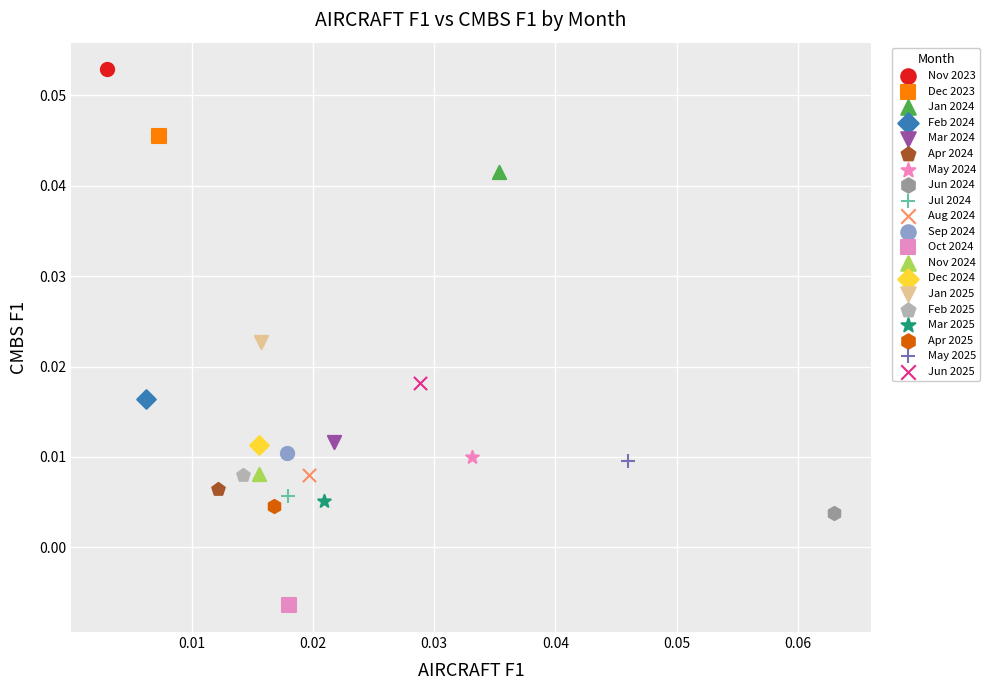

What are all the series names shown in the legend?

Nov 2023, Dec 2023, Jan 2024, Feb 2024, Mar 2024, Apr 2024, May 2024, Jun 2024, Jul 2024, Aug 2024, Sep 2024, Oct 2024, Nov 2024, Dec 2024, Jan 2025, Feb 2025, Mar 2025, Apr 2025, May 2025, Jun 2025